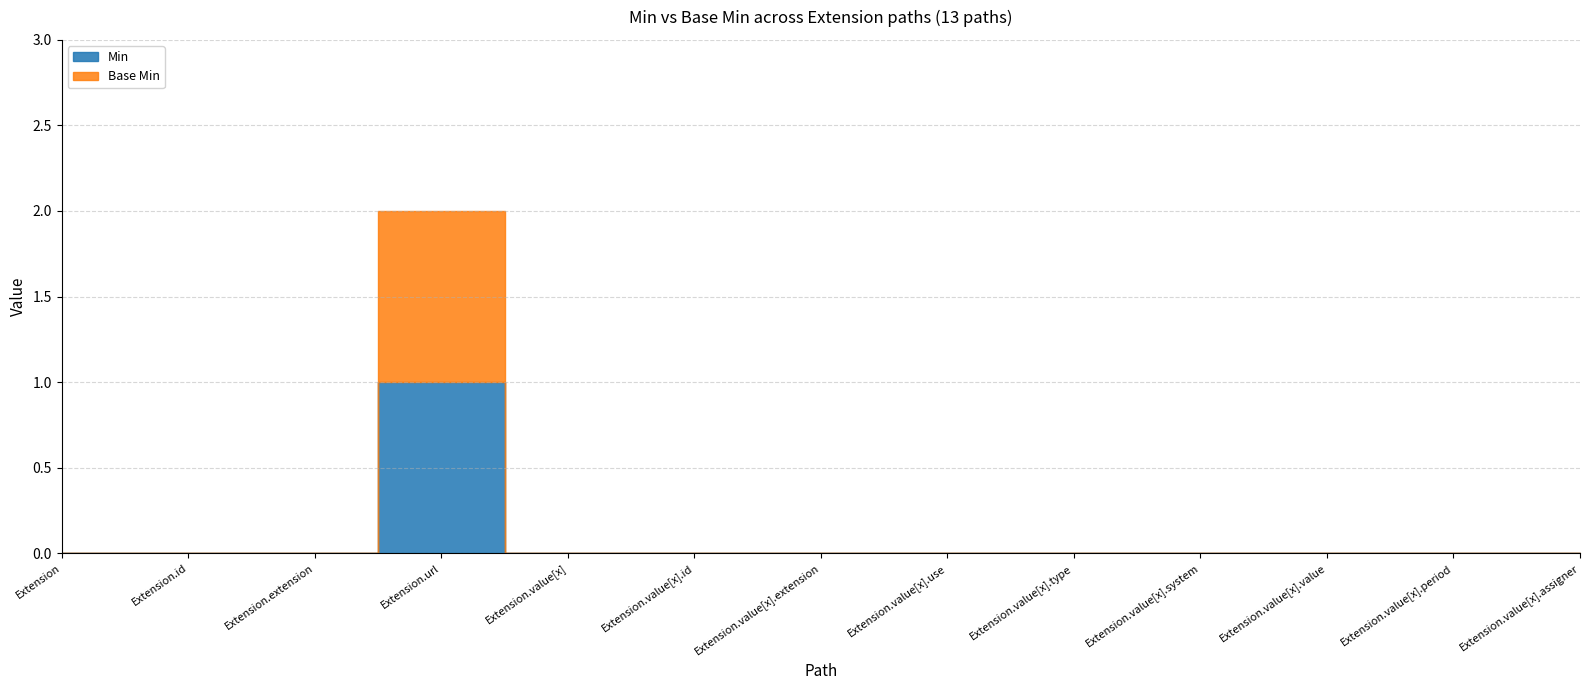

At which category does the chart reach its peak across all series?

Extension.url